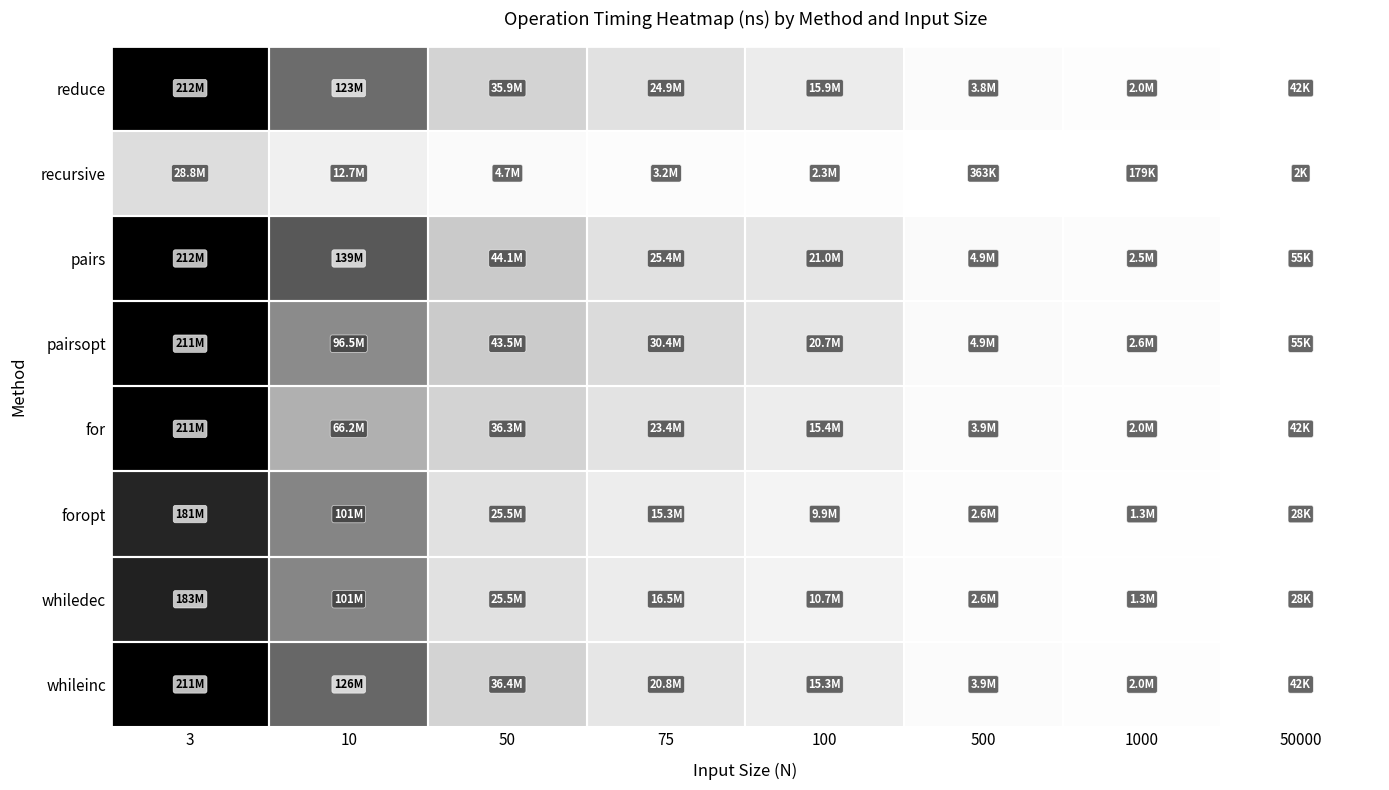

Which series has the widest spread of values?

pairs